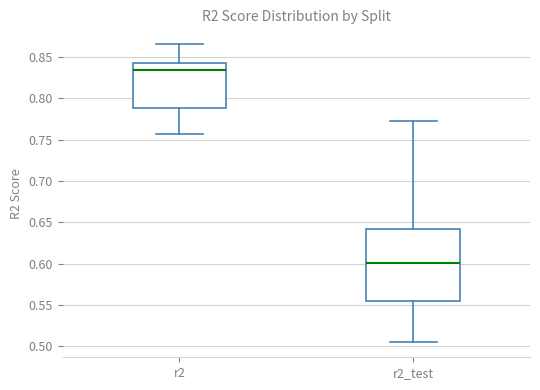

Where is the upper edge of the box for r2_test on the y-axis? The values are not printed on the chart, so give them approximately, as read against the axis.

0.640